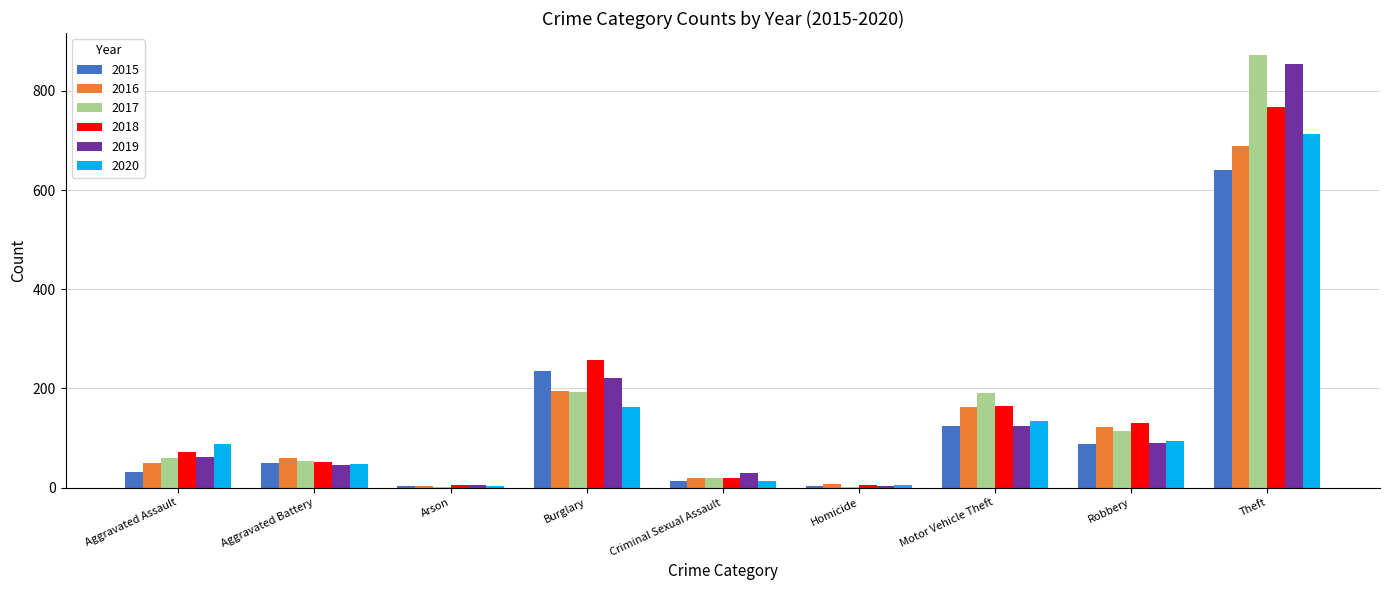

How many groups of bars are there?

9